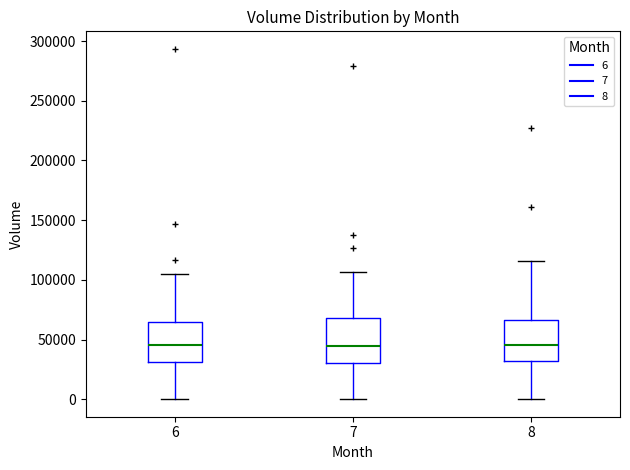

Reading left to right, transcribe this box plot: for each box, give where its median line is, the range the box spans, and where its two whiskers end, as read against the y-axis. The values are not printed on the chart, so give them approximately, as read against the axis.

6: median 45000, box 30000 to 65000, whiskers 0 to 105000
7: median 45000, box 30000 to 70000, whiskers 0 to 105000
8: median 45000, box 30000 to 65000, whiskers 0 to 115000